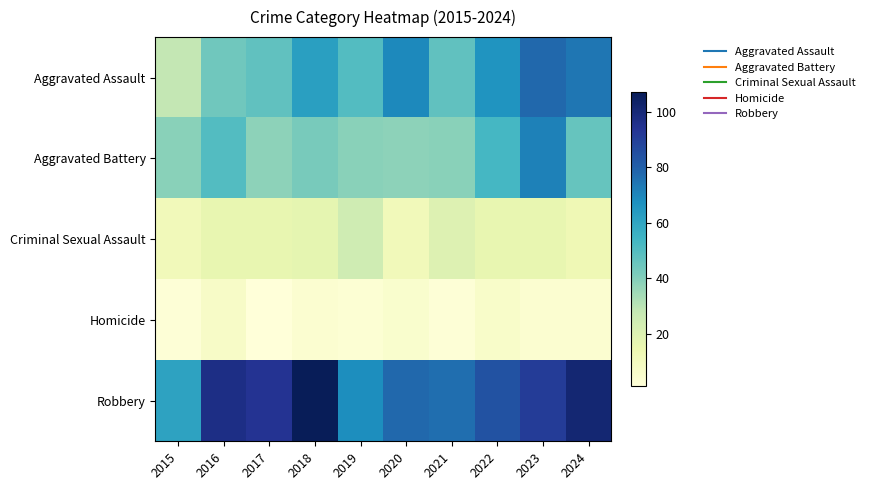

Count the number of categories in the chart.

10